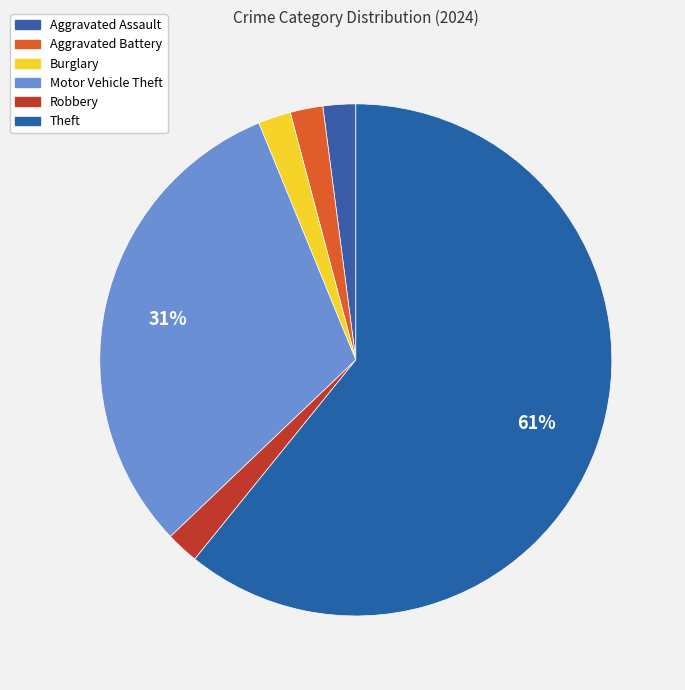

How many slices are in this pie chart?

6